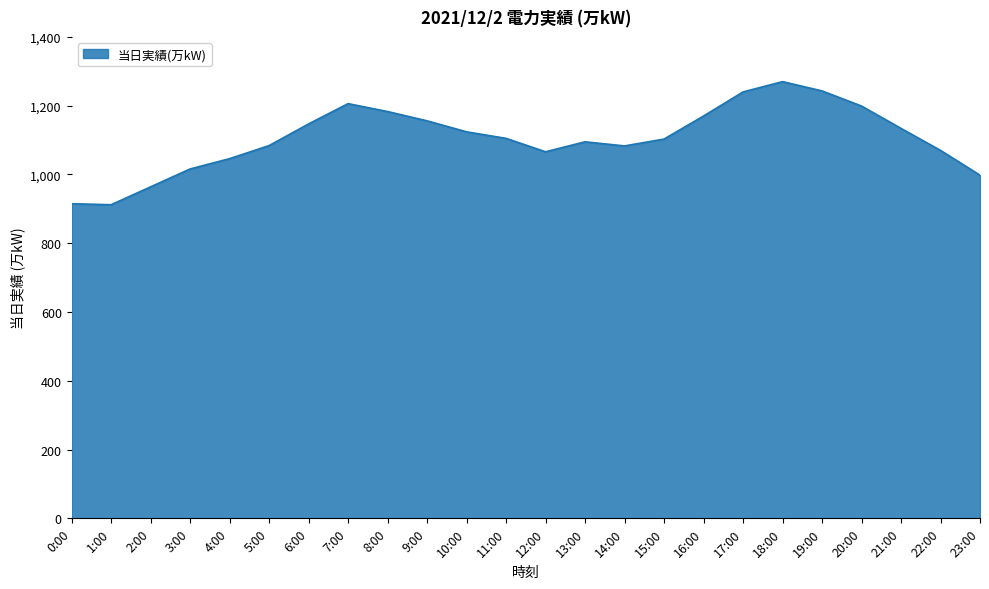

What is the greatest value displayed?

1270